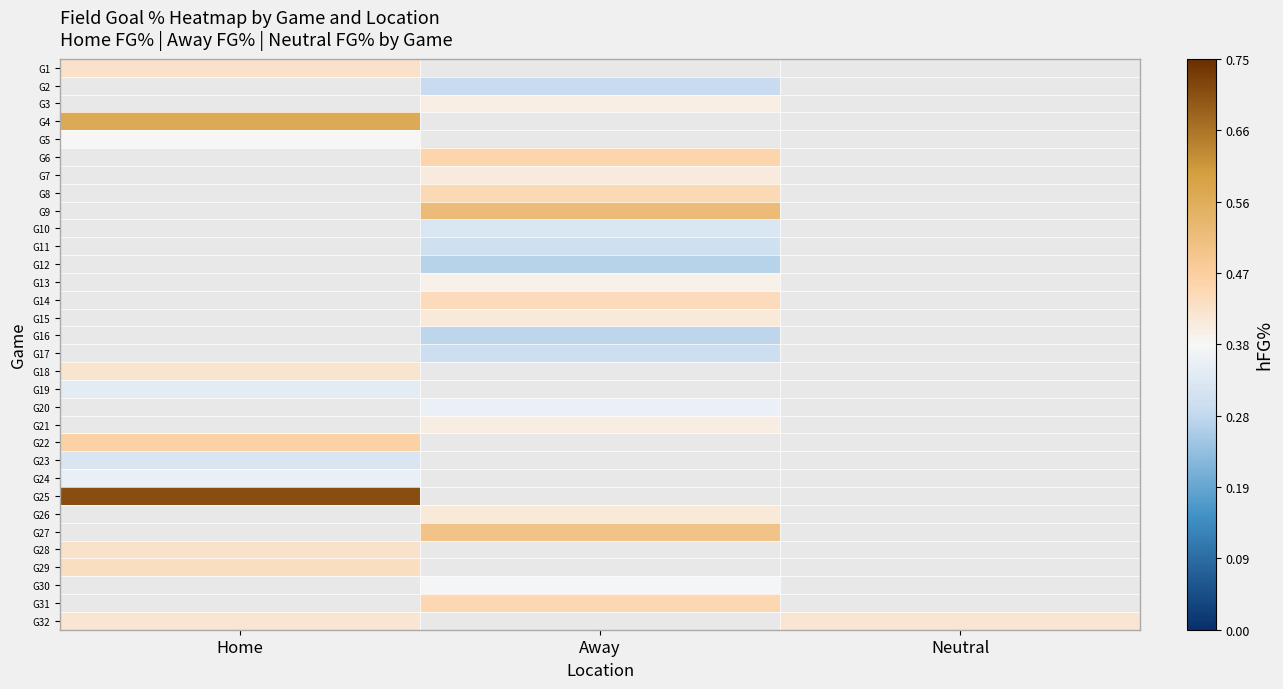

What is the spread (max minus min) of values at Home?

0.4